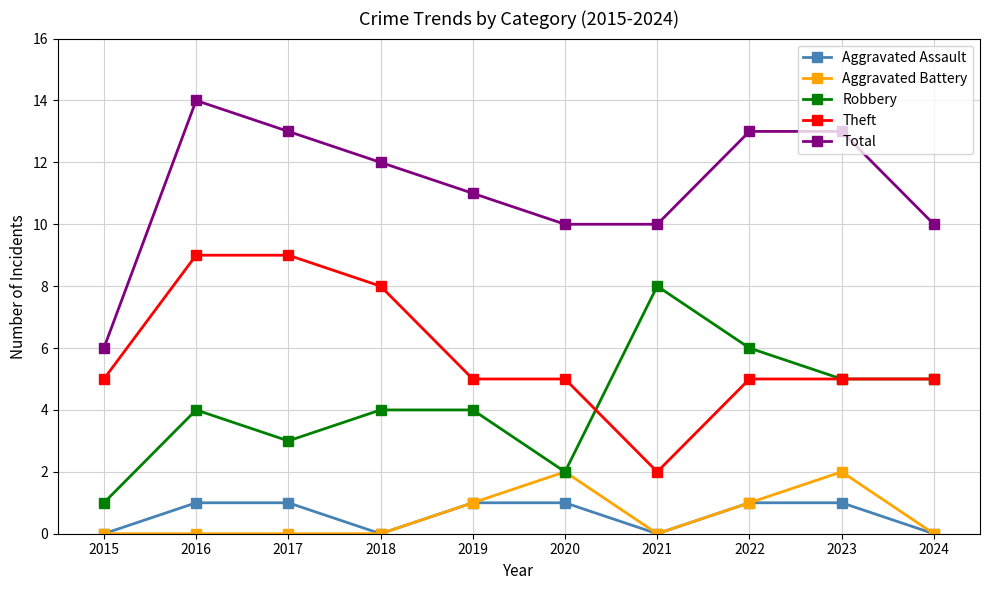

Between 2017 and 2019, which series saw the biggest shift?

Theft